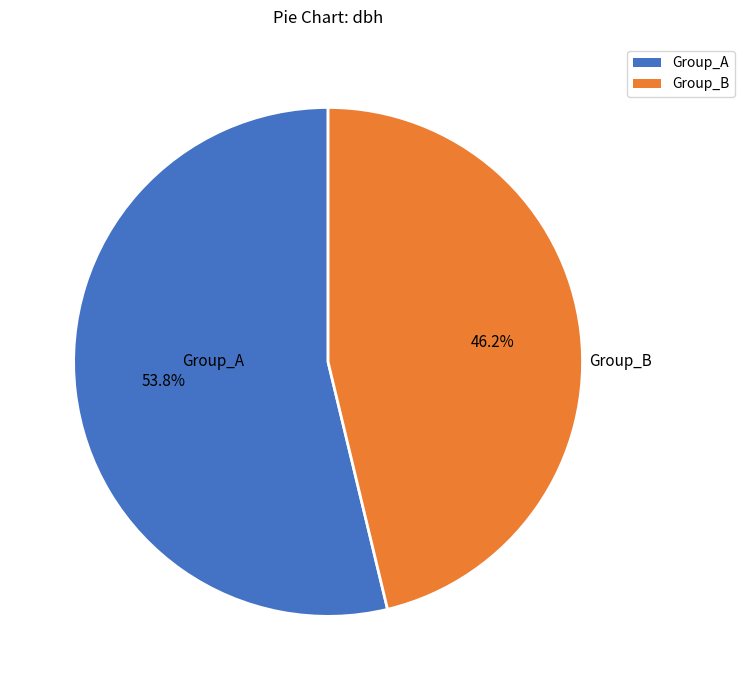

What is the largest slice in the pie chart?

Group_A